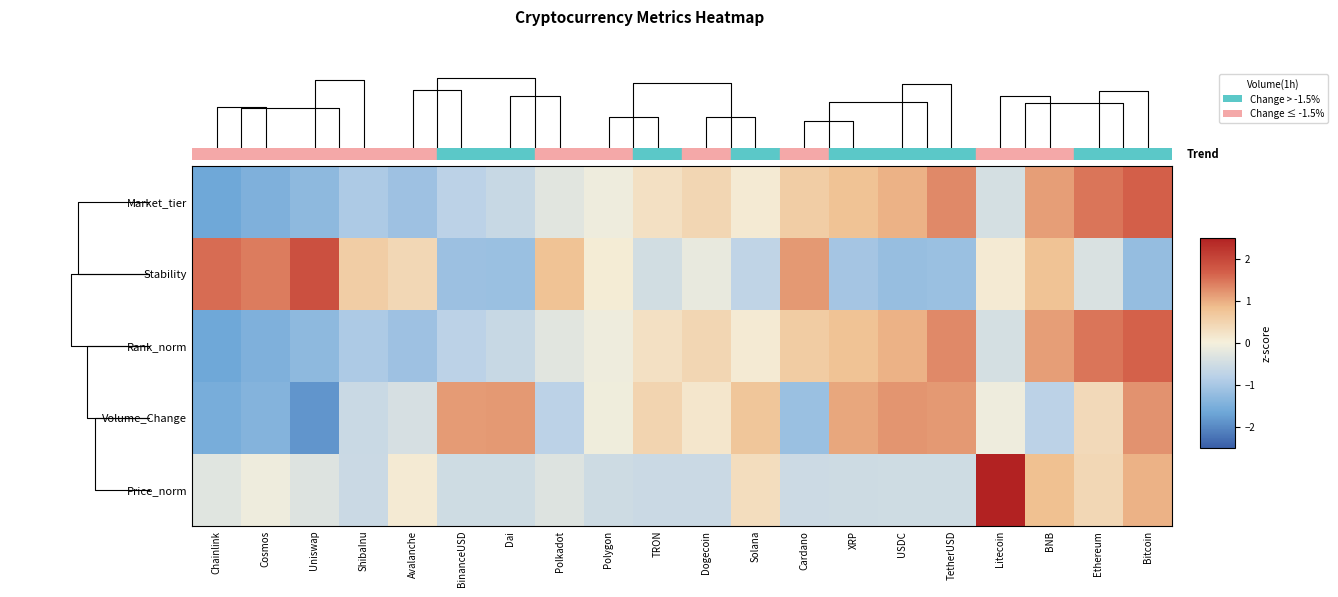

What is the minimum value shown in the chart?

-1.9